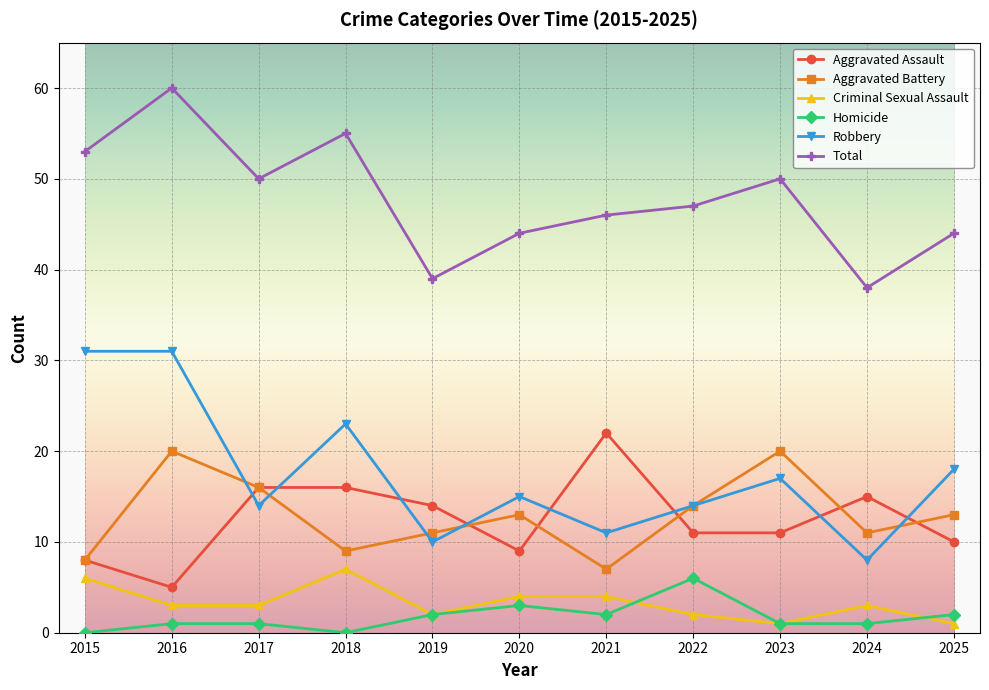

How many series are shown in this chart?

6